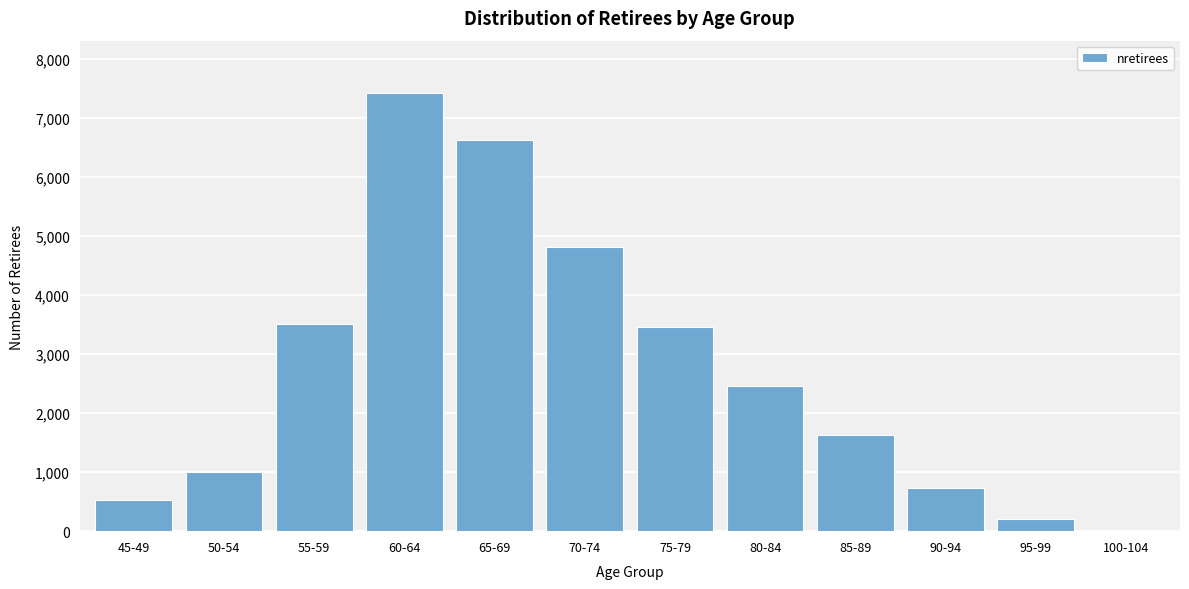

Reading left to right, list all the values displayed in this chart.

45-49=533	50-54=1010	55-59=3503	60-64=7419	65-69=6631	70-74=4813	75-79=3457	80-84=2455	85-89=1626	90-94=731	95-99=201	100-104=15